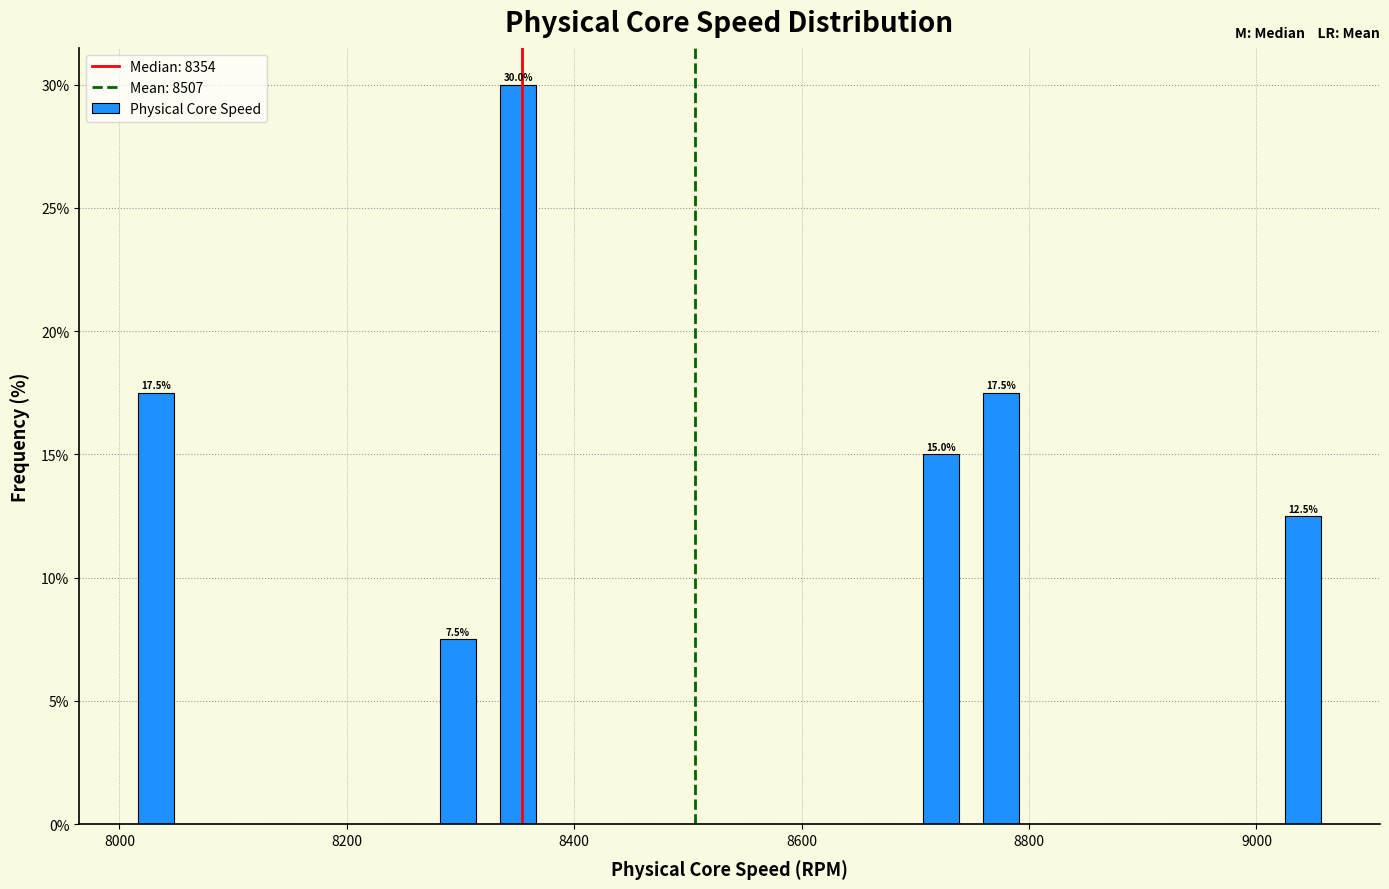

Around what value on the x-axis is the tallest bar? Give the approximate position of its centre, as read against the axis.

8360